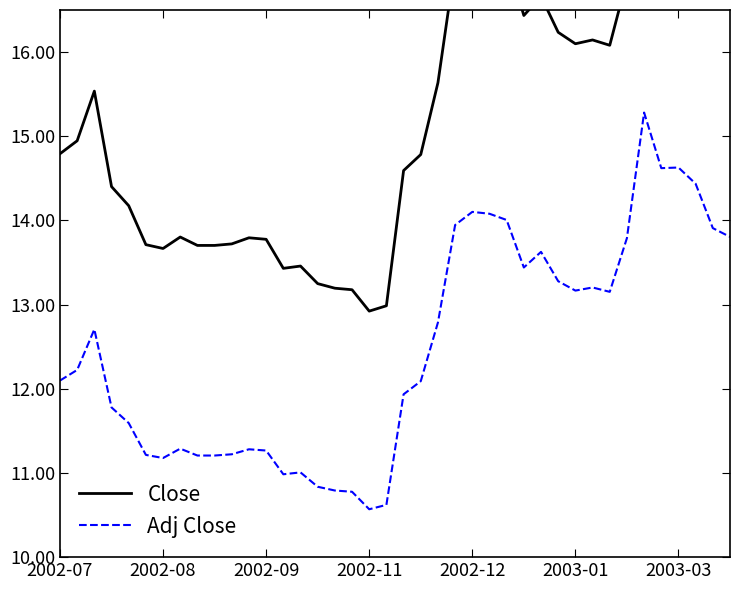

Reading right to left, list all the values displayed in this chart.

Close: 16.9	17.0	17.7	17.9	17.9	18.7	16.9	16.1	16.1	16.1	16.2	16.7	16.4	17.1	17.2	17.2	17.1	15.6	14.8	14.6	13.0	12.9	13.2	13.2	13.2	13.5	13.4	13.8	13.8	13.7	13.7	13.7	13.8	13.7	13.7	14.2	14.4	15.5	14.9	14.8
Adj Close: 13.8	13.9	14.4	14.6	14.6	15.3	13.8	13.2	13.2	13.2	13.3	13.6	13.4	14.0	14.1	14.1	13.9	12.8	12.1	11.9	10.6	10.6	10.8	10.8	10.8	11.0	11.0	11.3	11.3	11.2	11.2	11.2	11.3	11.2	11.2	11.6	11.8	12.7	12.2	12.1